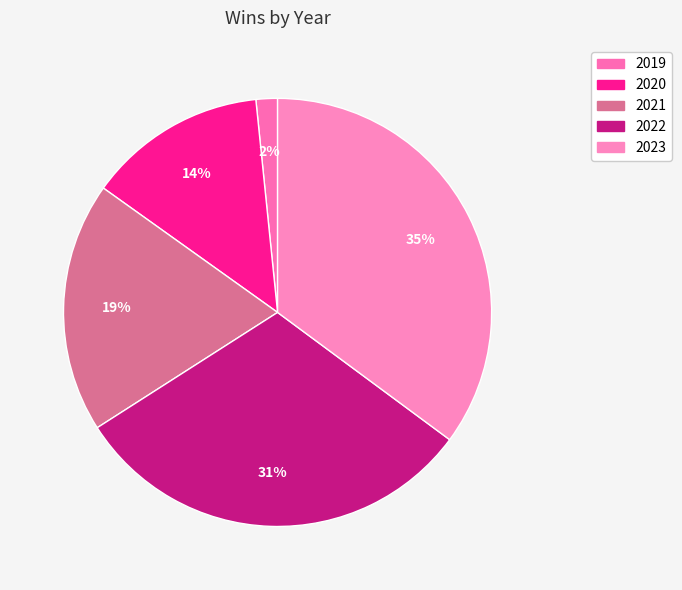

Is there a majority slice in this chart?

No